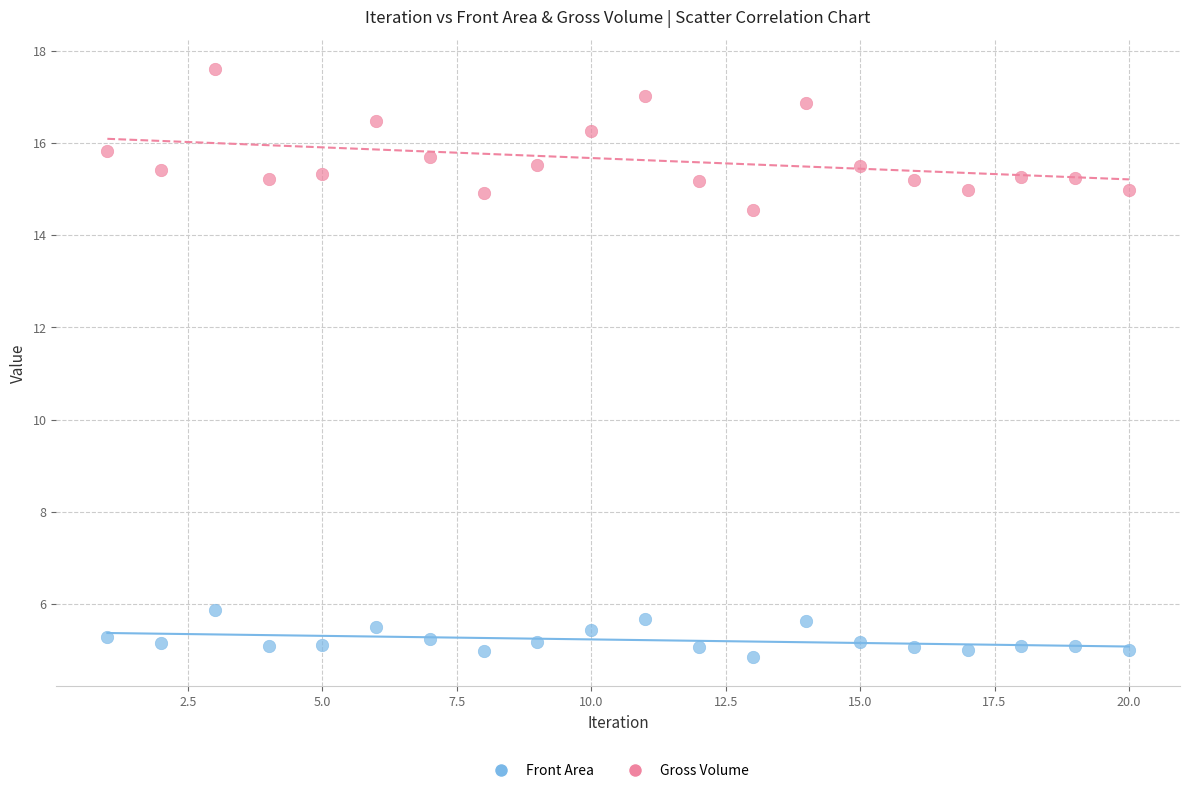

Which series contains the highest Y value?

Gross Volume